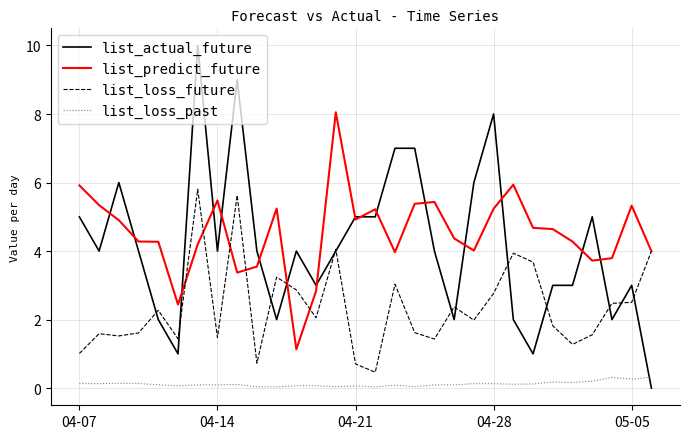

What is the maximum value shown in the chart?

10.0